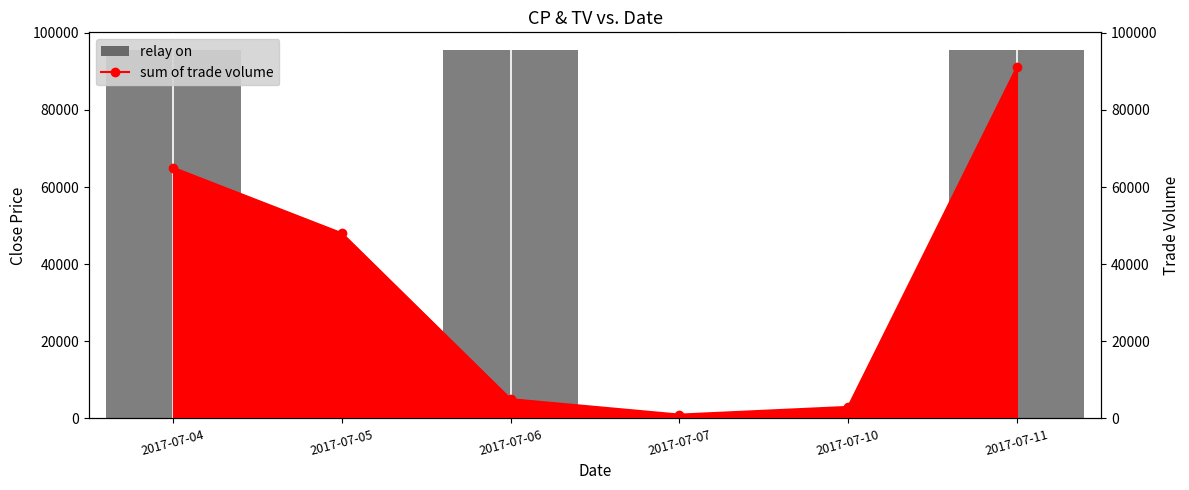

List the labels in order of value, largest first.

2017-07-11, 2017-07-04, 2017-07-05, 2017-07-06, 2017-07-10, 2017-07-07